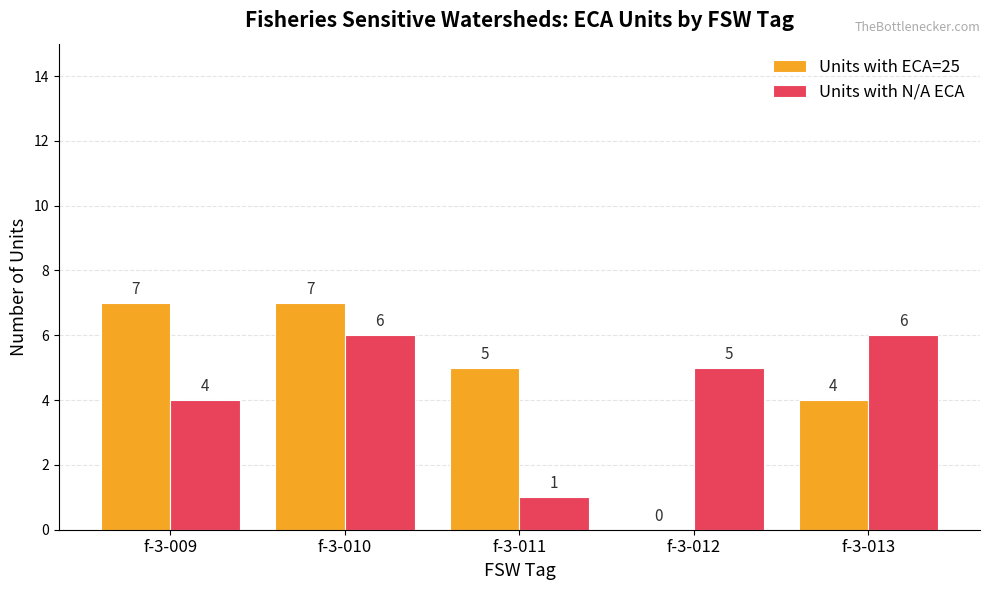

Reading left to right, list all the values displayed in this chart.

Units with ECA=25: f-3-009=7	f-3-010=7	f-3-011=5	f-3-012=0	f-3-013=4
Units with N/A ECA: f-3-009=4	f-3-010=6	f-3-011=1	f-3-012=5	f-3-013=6